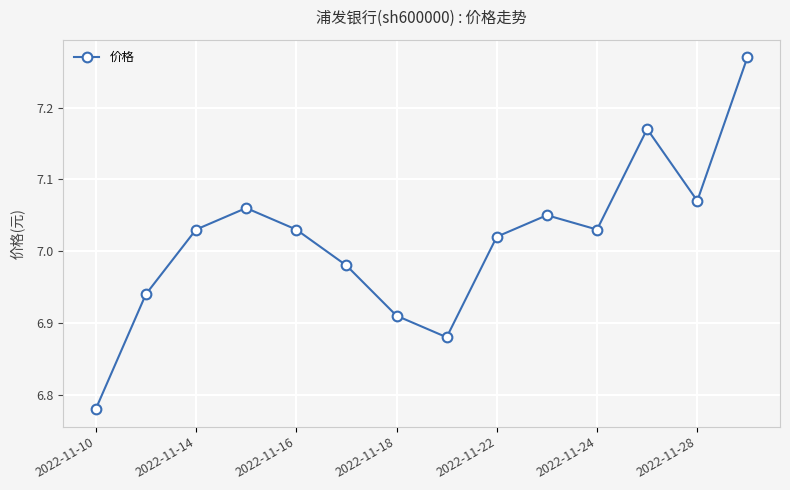

What is the difference between the maximum and second lowest values?

0.4